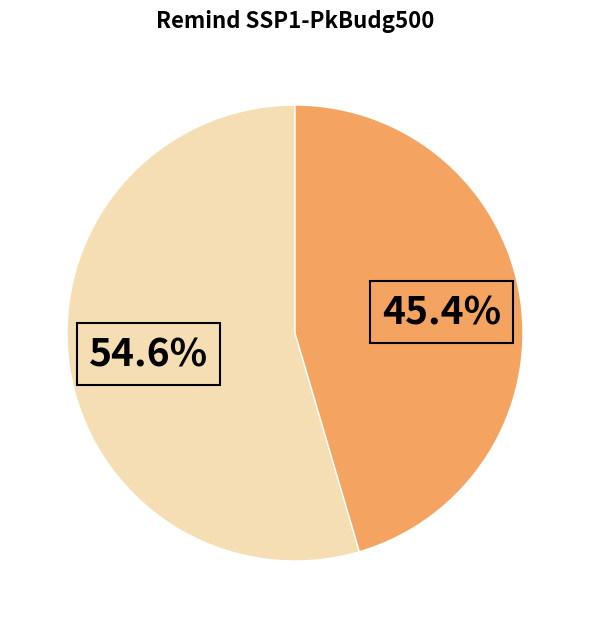

Which slice is the largest?

PtL-grid